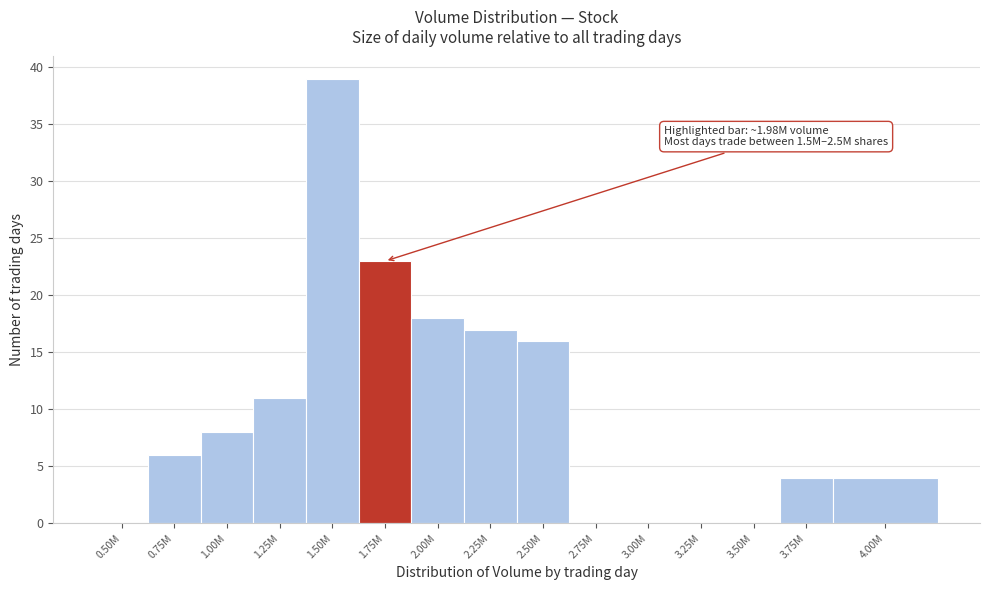

Reading left to right, what are all the values shown in this chart?

0.50M=0	0.75M=6	1.00M=8	1.25M=11	1.50M=39	1.75M=23	2.00M=18	2.25M=17	2.50M=16	2.75M=0	3.00M=0	3.25M=0	3.50M=0	3.75M=4	4.00M=4